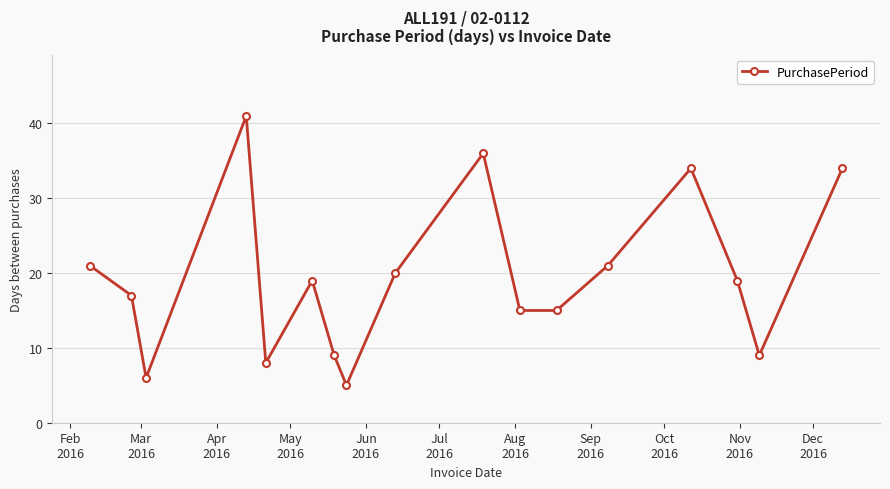

How many lines are shown in the chart?

1